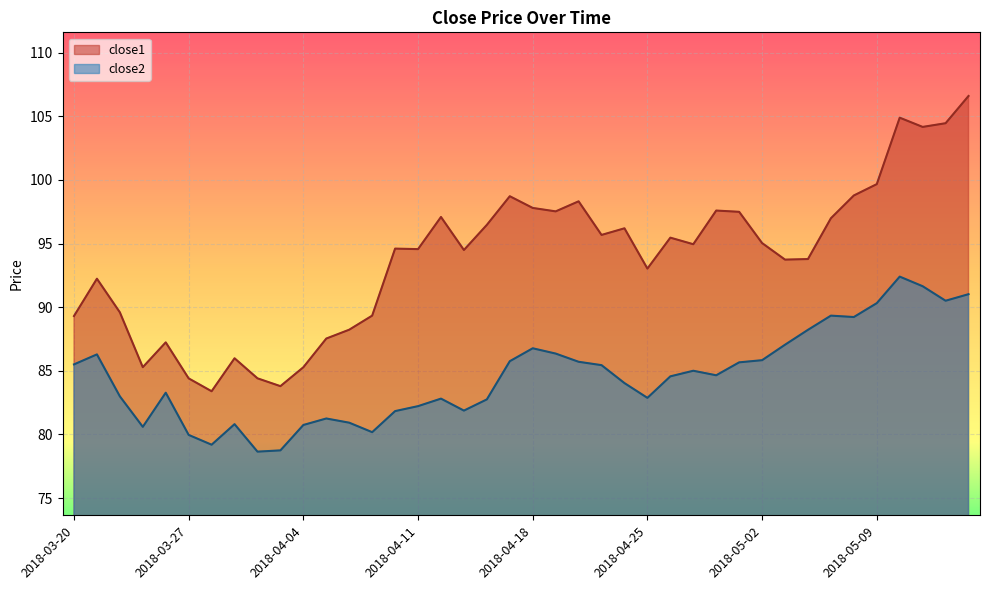

Which has a higher value, 2018-04-05 or 2018-05-04?

2018-05-04